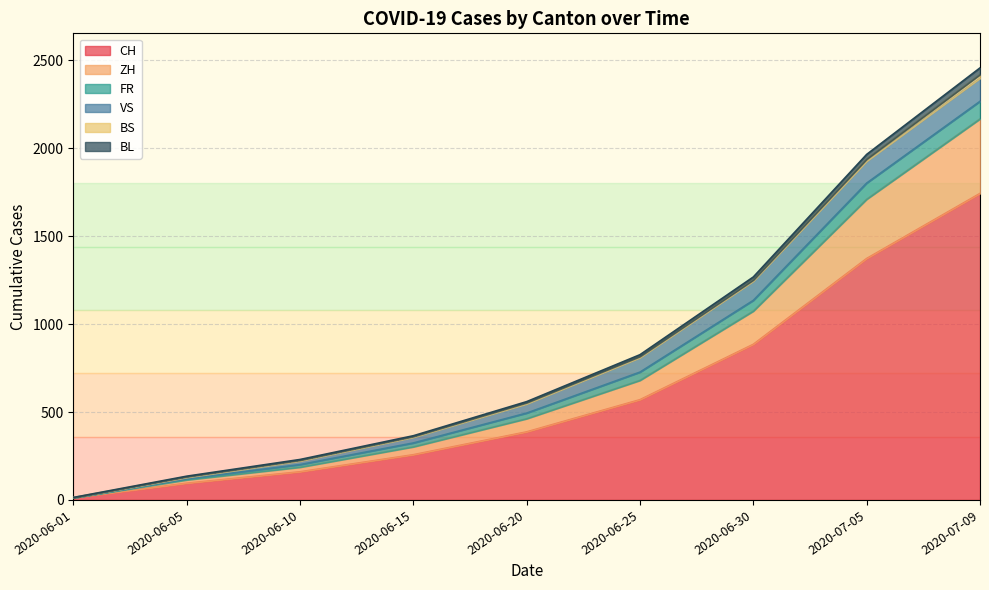

Rank the categories by CH value from lowest to highest.

2020-06-01, 2020-06-05, 2020-06-10, 2020-06-15, 2020-06-20, 2020-06-25, 2020-06-30, 2020-07-05, 2020-07-09